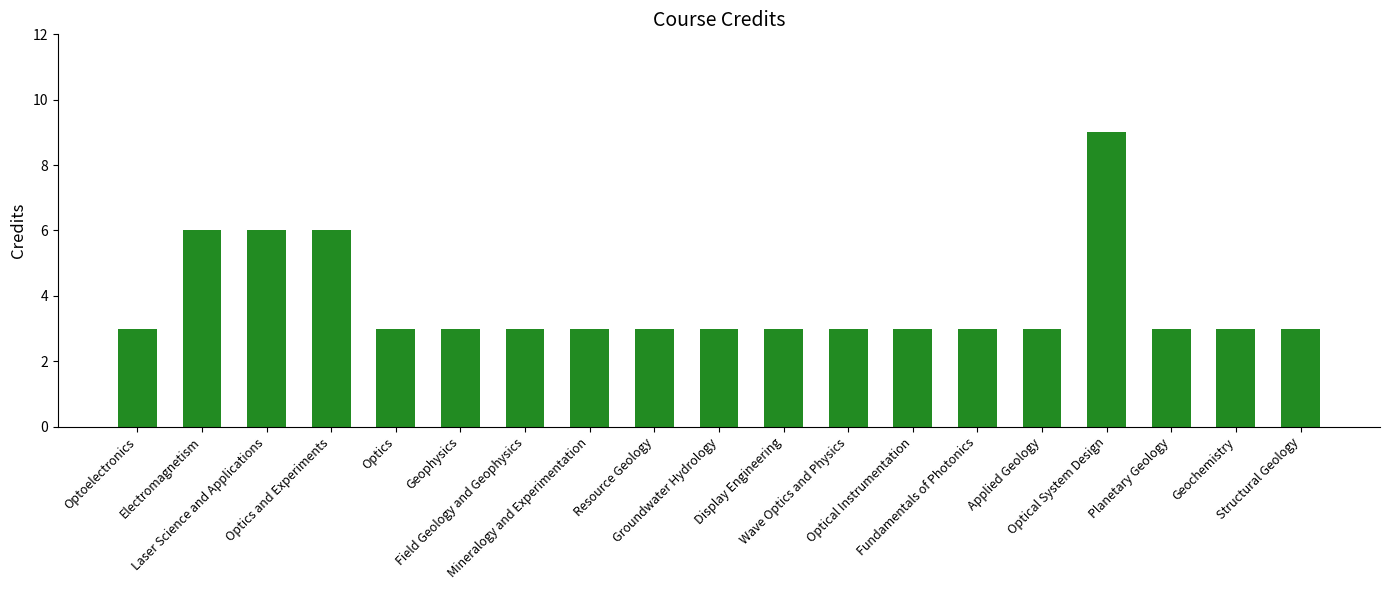

Is it true that the value at Optoelectronics is 3?

True